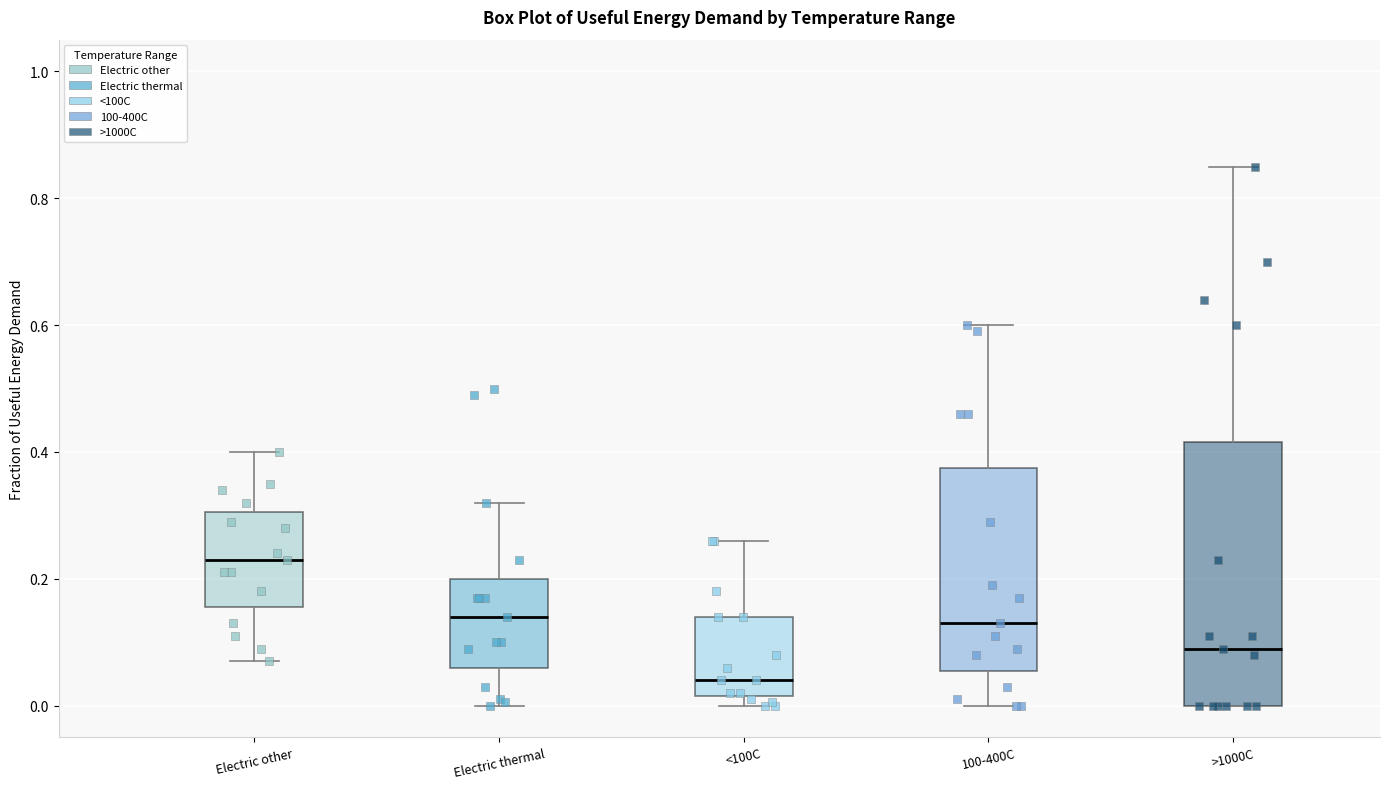

Reading left to right, transcribe this box plot: for each box, give where its median line is, the range the box spans, and where its two whiskers end, as read against the y-axis. The values are not printed on the chart, so give them approximately, as read against the axis.

Electric other: median 0.24, box 0.16 to 0.30, whiskers 0.08 to 0.40
Electric thermal: median 0.14, box 0.06 to 0.20, whiskers 0.00 to 0.32
<100C: median 0.04, box 0.02 to 0.14, whiskers 0.00 to 0.26
100-400C: median 0.14, box 0.06 to 0.38, whiskers 0.00 to 0.60
>1000C: median 0.10, box 0.00 to 0.42, whiskers 0.00 to 0.86